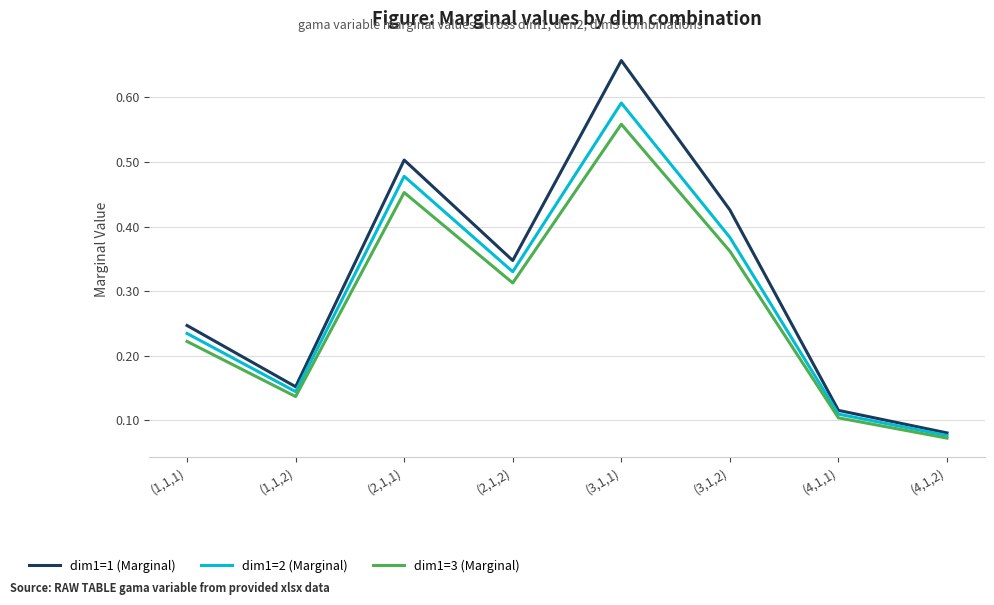

Is the value of dim1=3 (Marginal) at (4,1,1) greater than the value of dim1=1 (Marginal) at (1,1,2)?

No